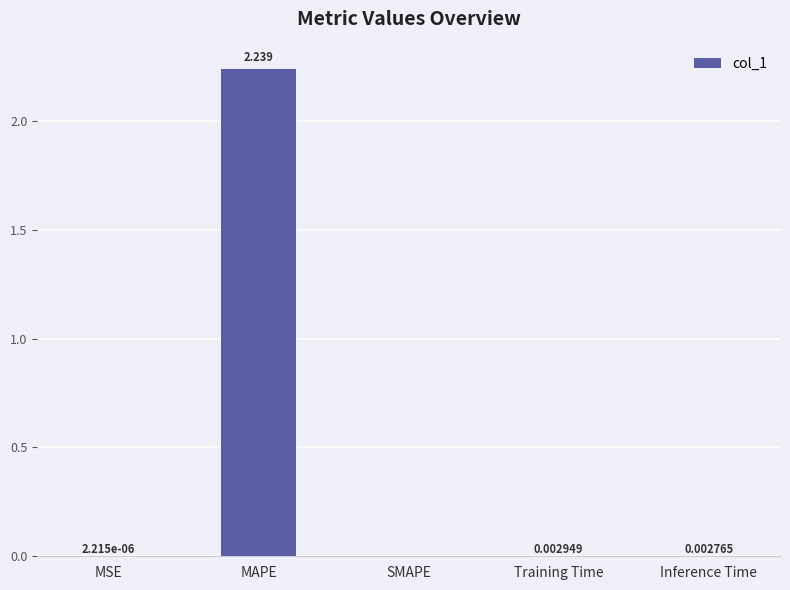

At which category does the chart reach its peak across all series?

MAPE